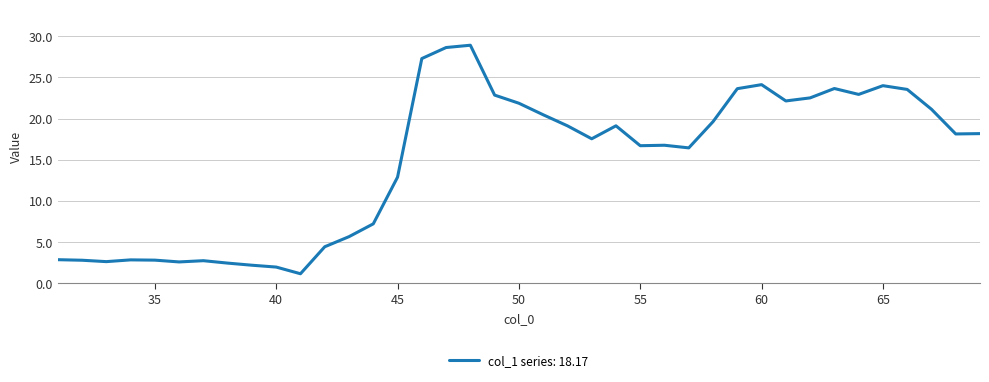

What is the smallest value displayed?

1.2